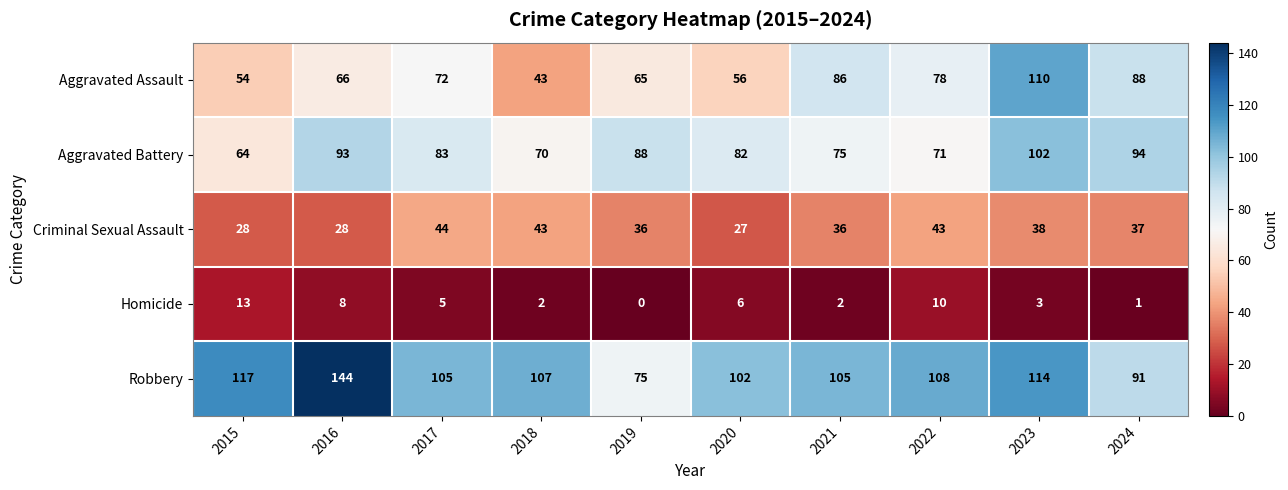

What is the sum of the Aggravated Battery values at 2020 and 2018?

152